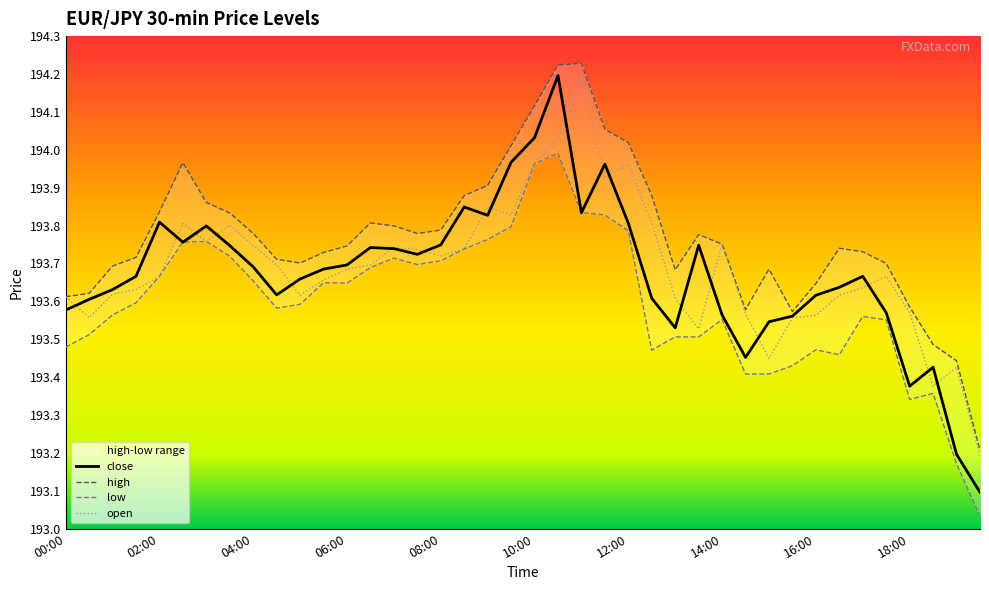

How many lines are shown in the chart?

4